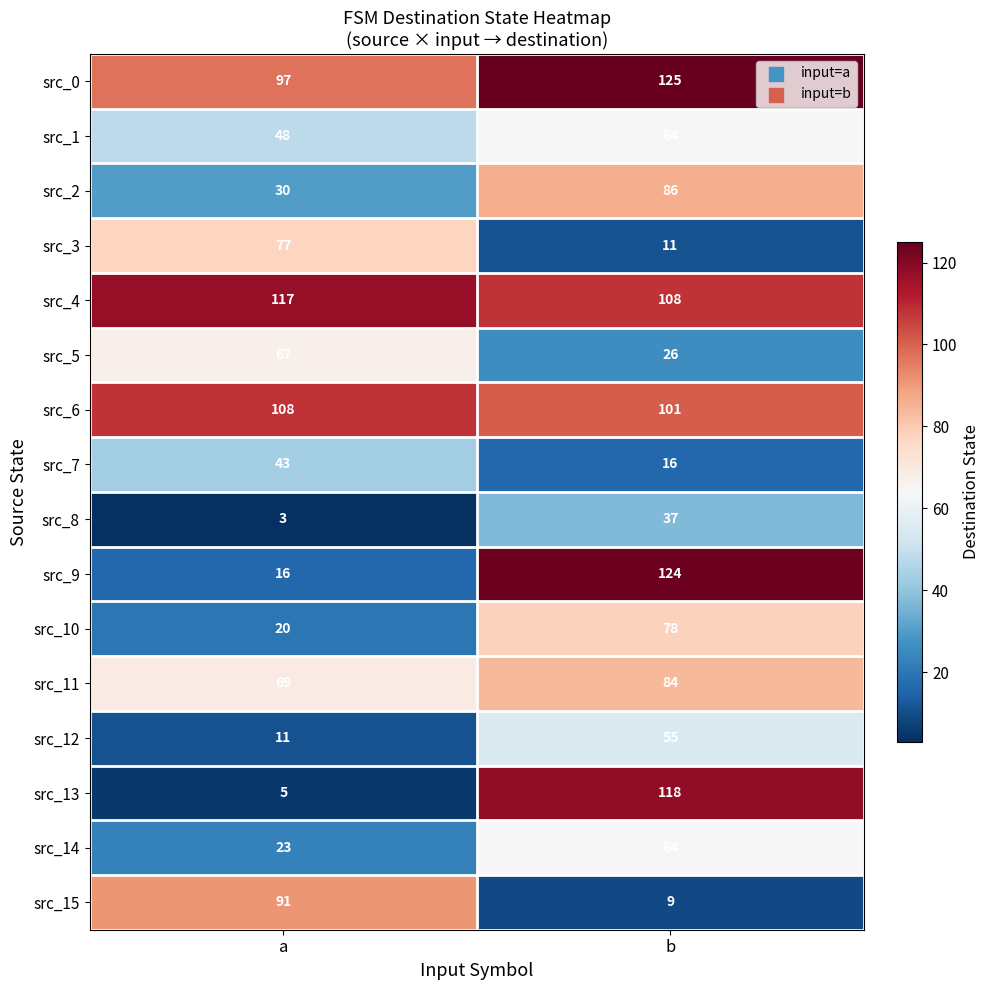

Rank the categories by src_4 value from highest to lowest.

a, b